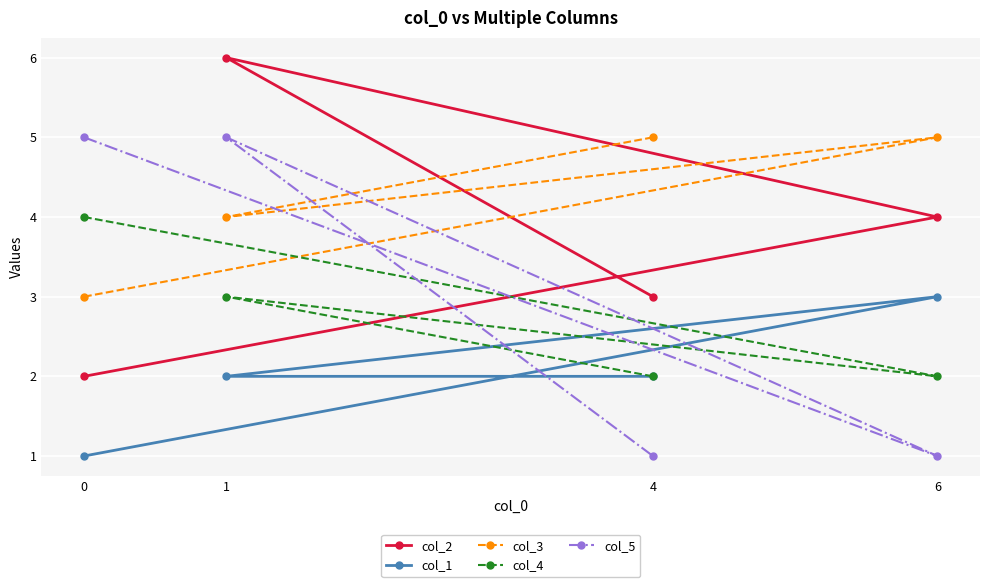

What is the difference between the highest and lowest values at 0?

4